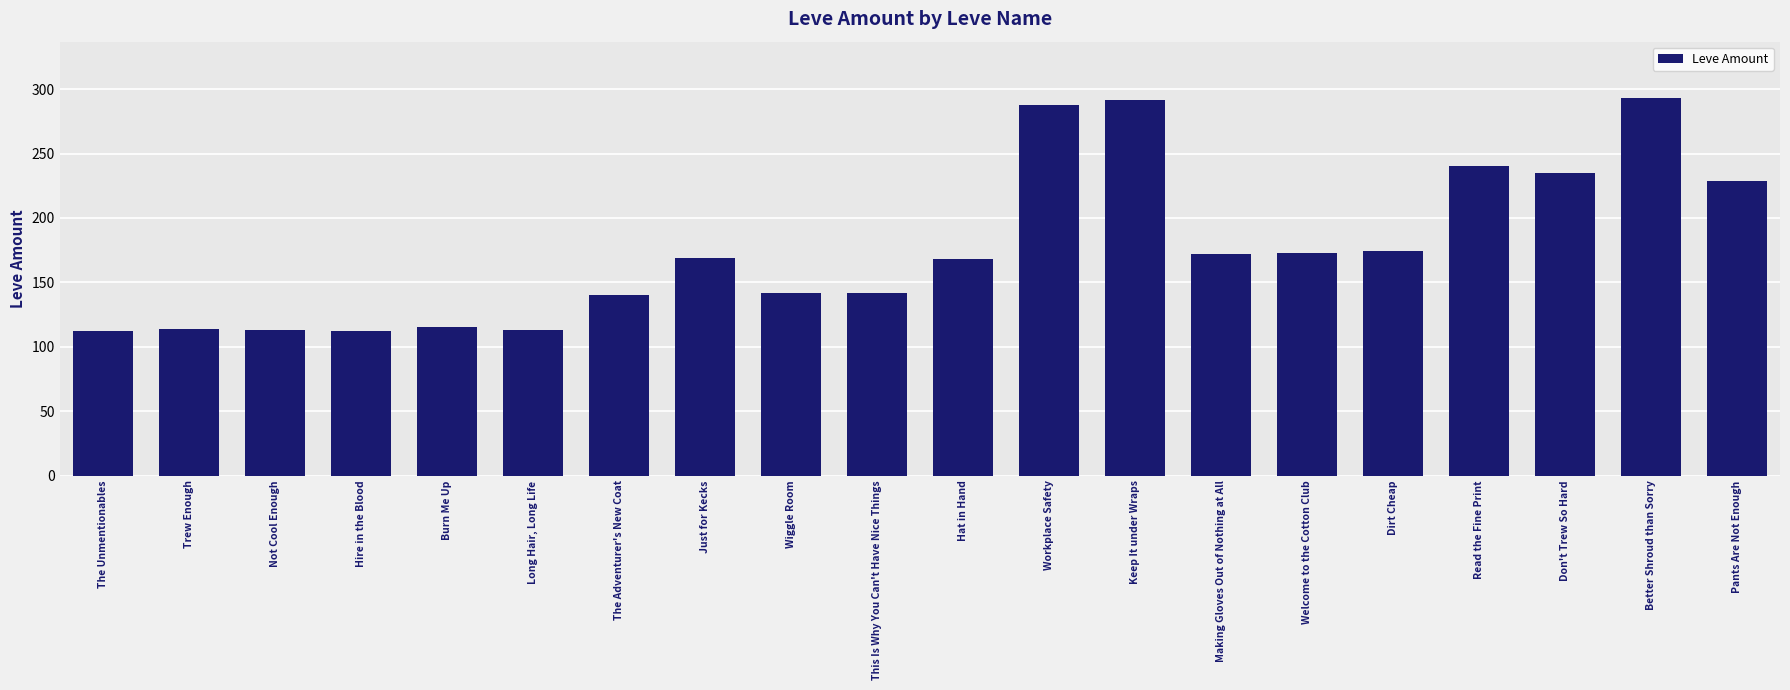

True or false: the data shows 90 at Pants Are Not Enough.

False